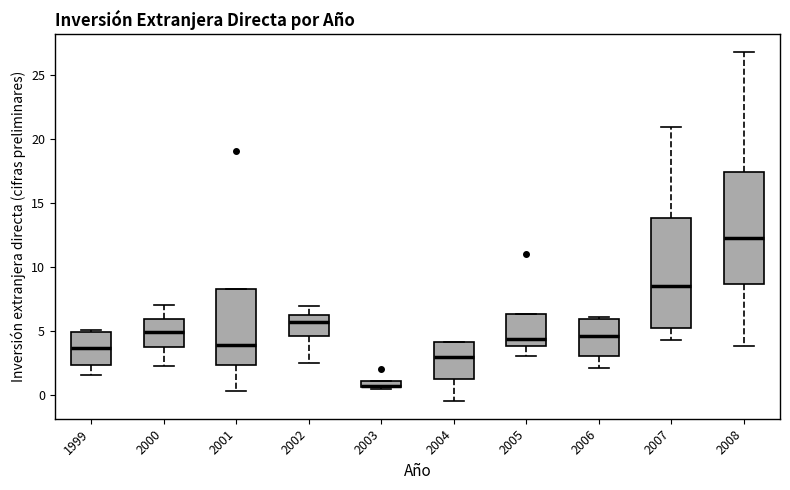

Where does the median line of the box at x = 2006 sit on the y-axis? The values are not printed on the chart, so give them approximately, as read against the axis.

4.5